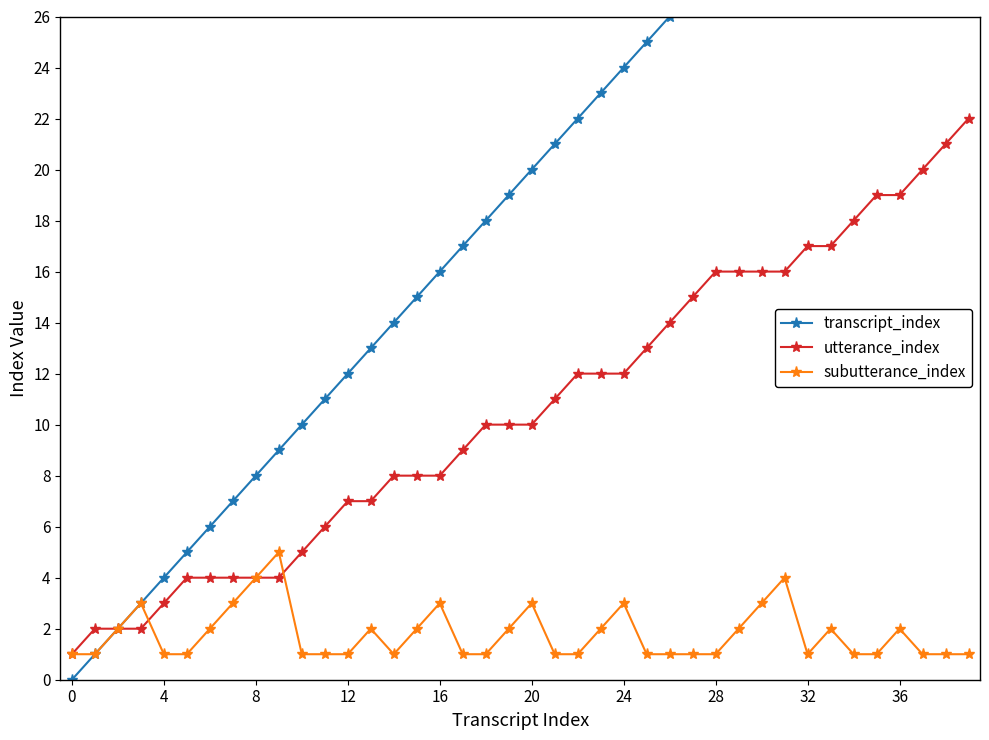

True or false: utterance_index and transcript_index cross at least once.

False